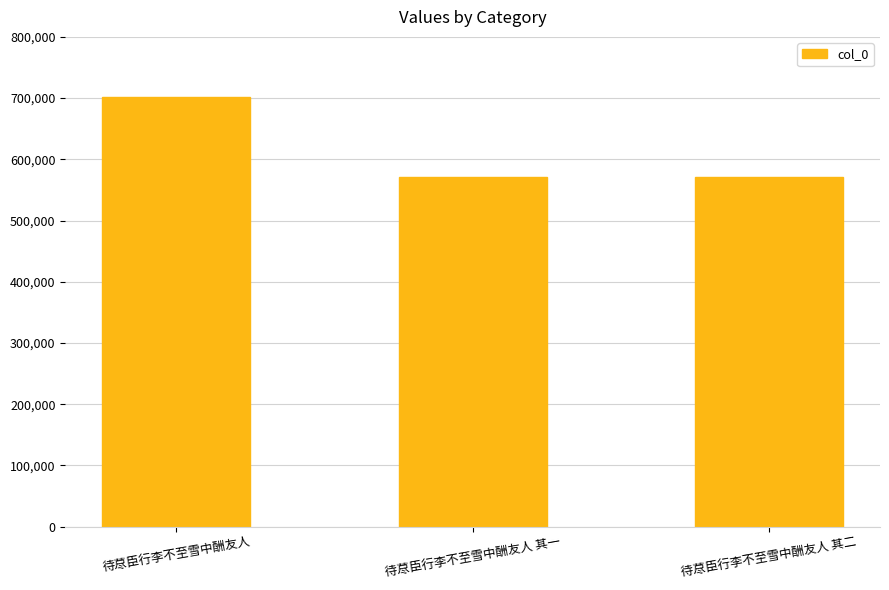

How many distinct data groups are displayed?

1